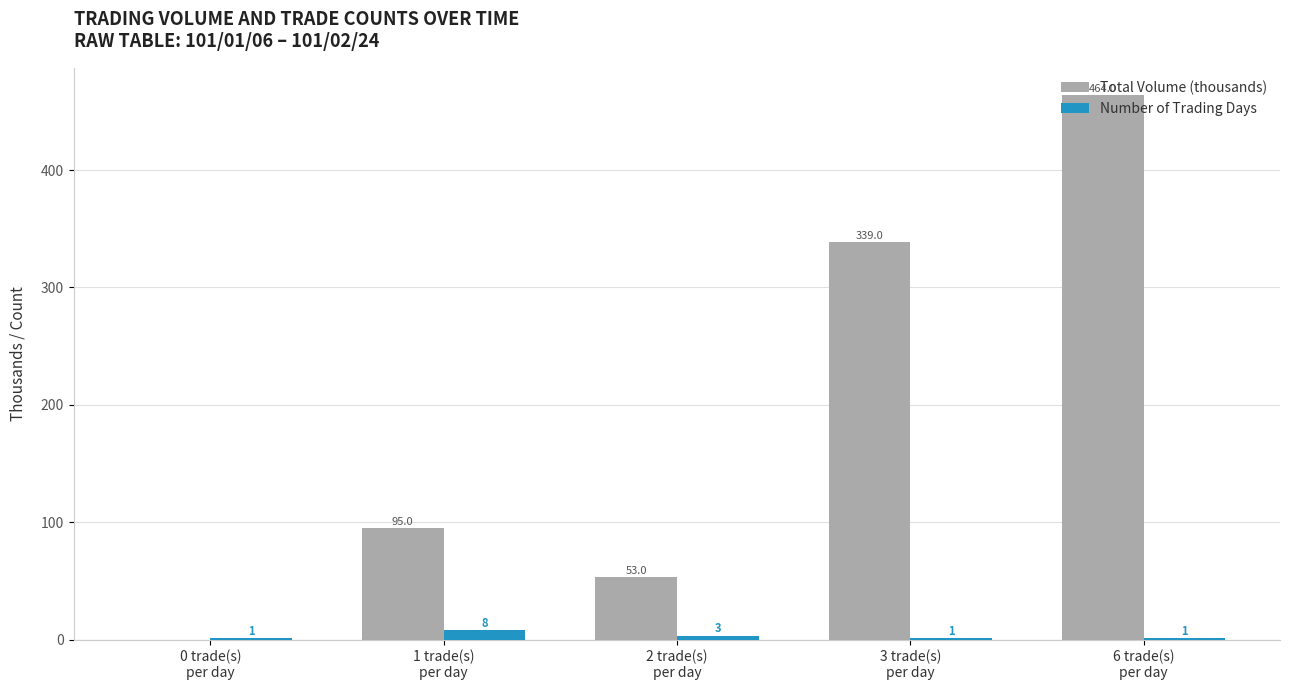

What is the greatest value displayed?

464